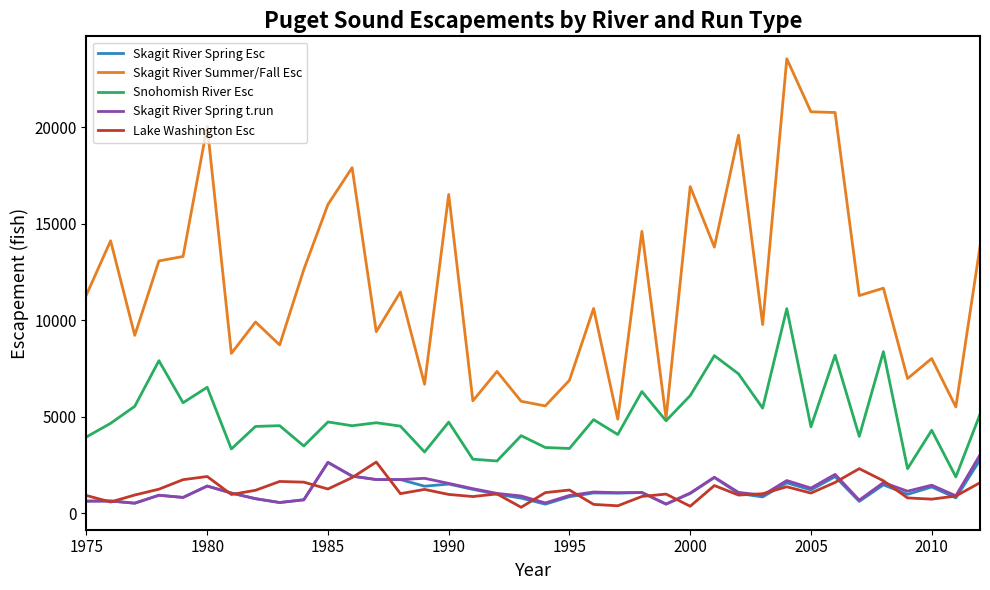

True or false: Lake Washington Esc and Skagit River Summer/Fall Esc intersect in this chart.

False